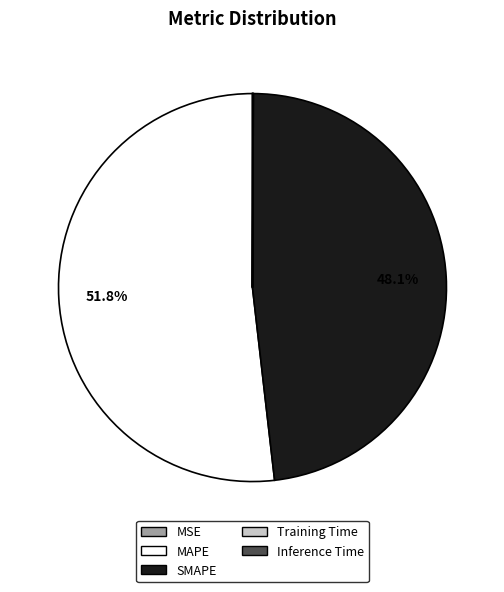

What is the largest slice in the pie chart?

MAPE